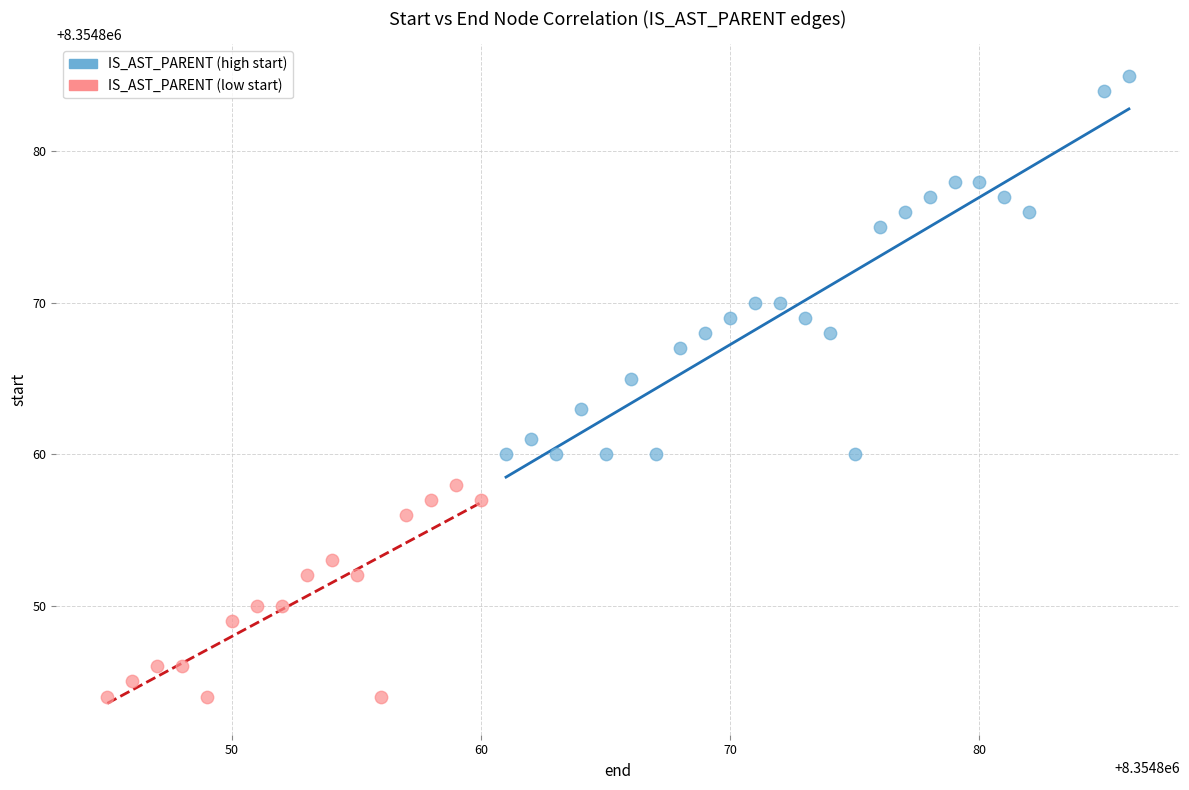

Which series reaches the maximum Y coordinate?

IS_AST_PARENT (high start)